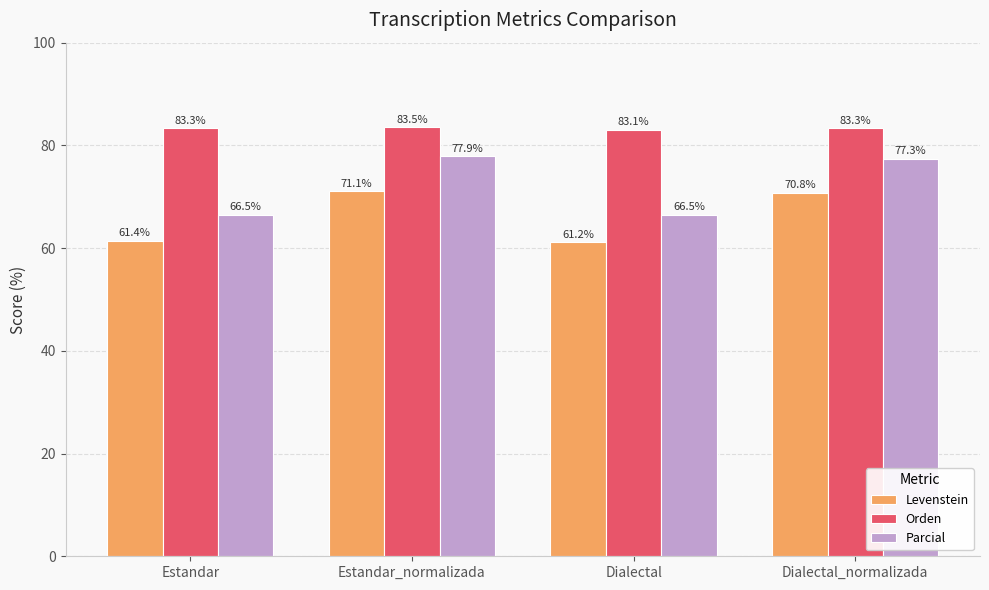

What value does the Orden series have at Dialectal?

83.1